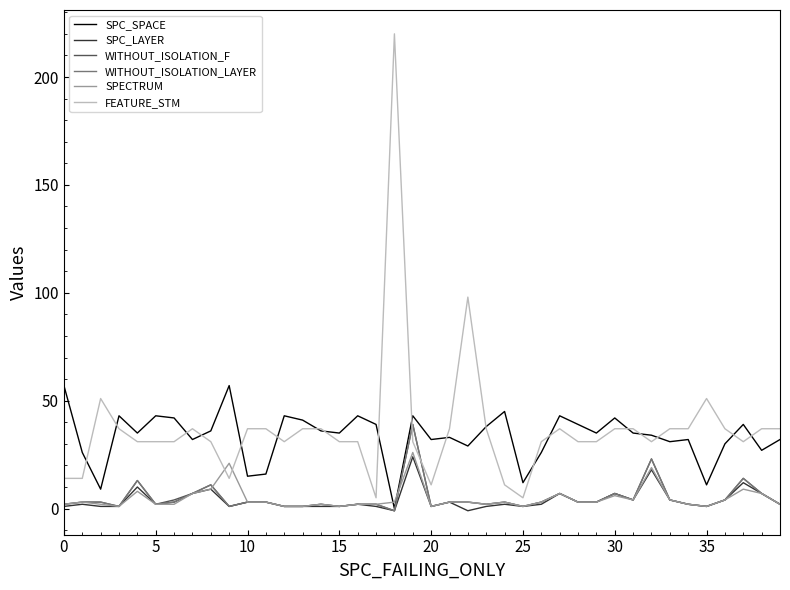

What is the greatest value displayed?

220